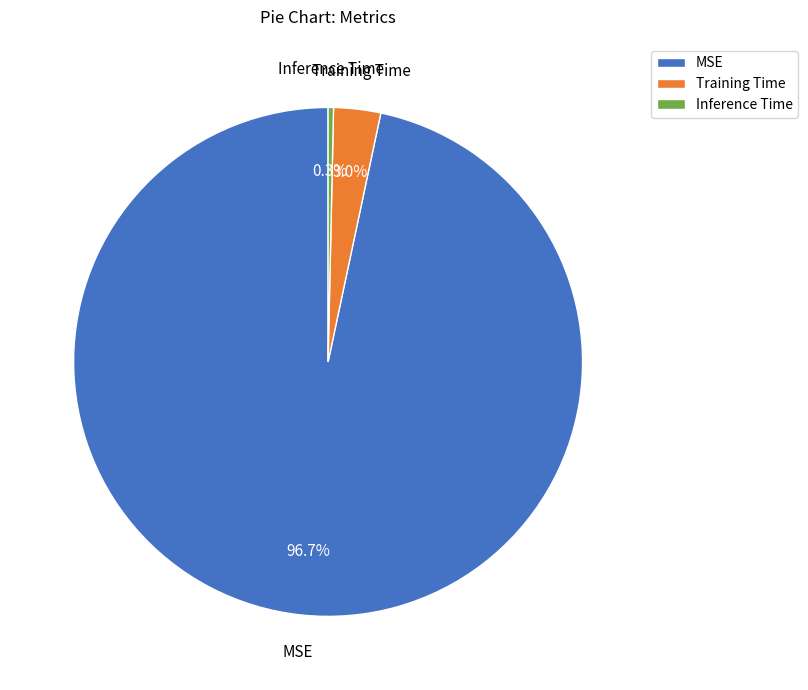

How many segments does this pie chart have?

3